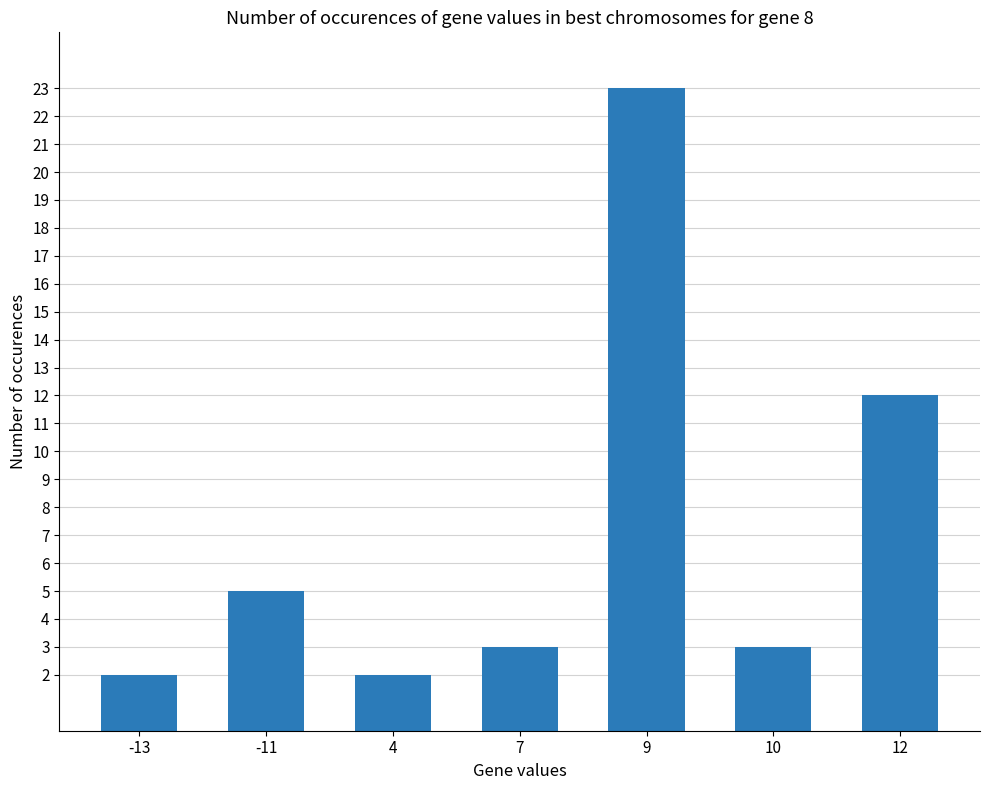

At which label is the value closest to 12?

12